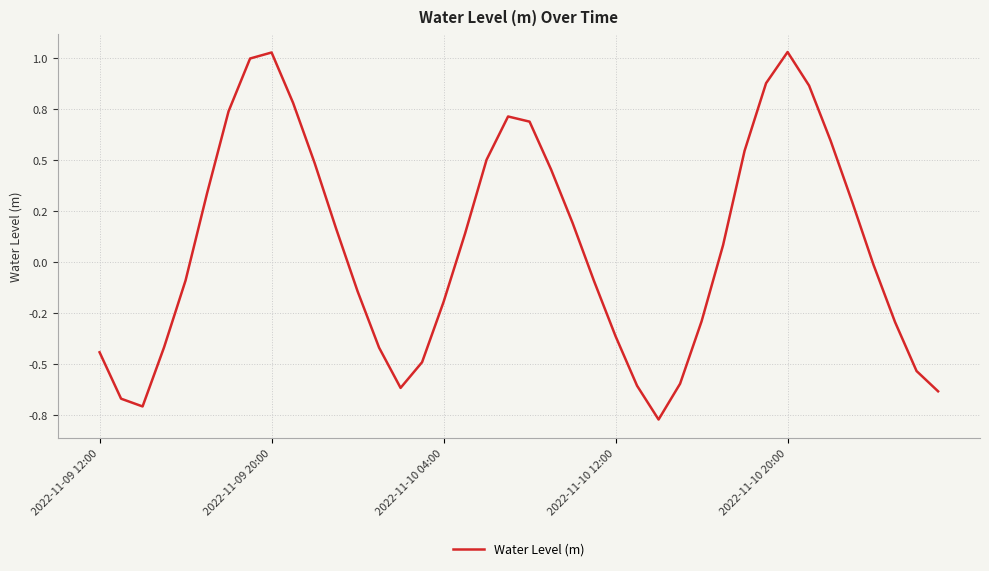

What is the difference between the maximum and minimum values?

1.8